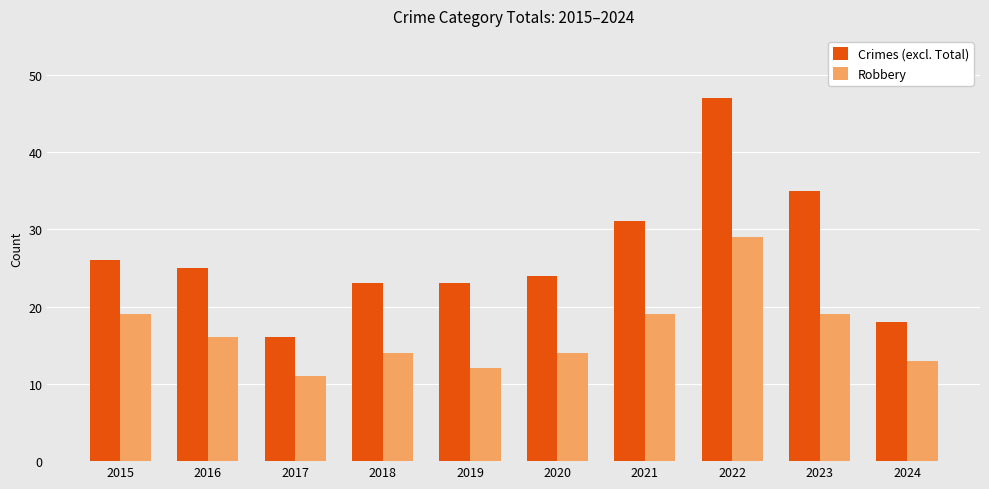

At which label does Crimes (excl. Total) first exceed 25?

2015